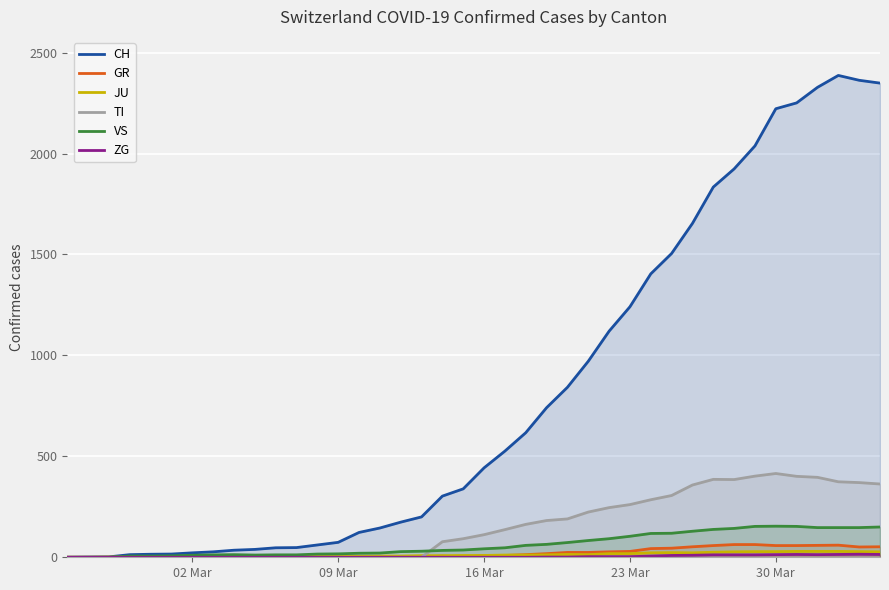

Which series has the largest total across all categories?

CH